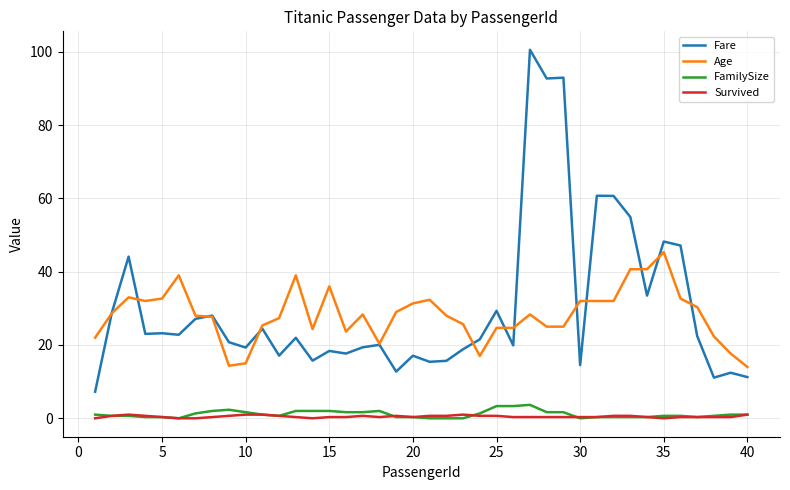

True or false: FamilySize and Age cross at least once.

False